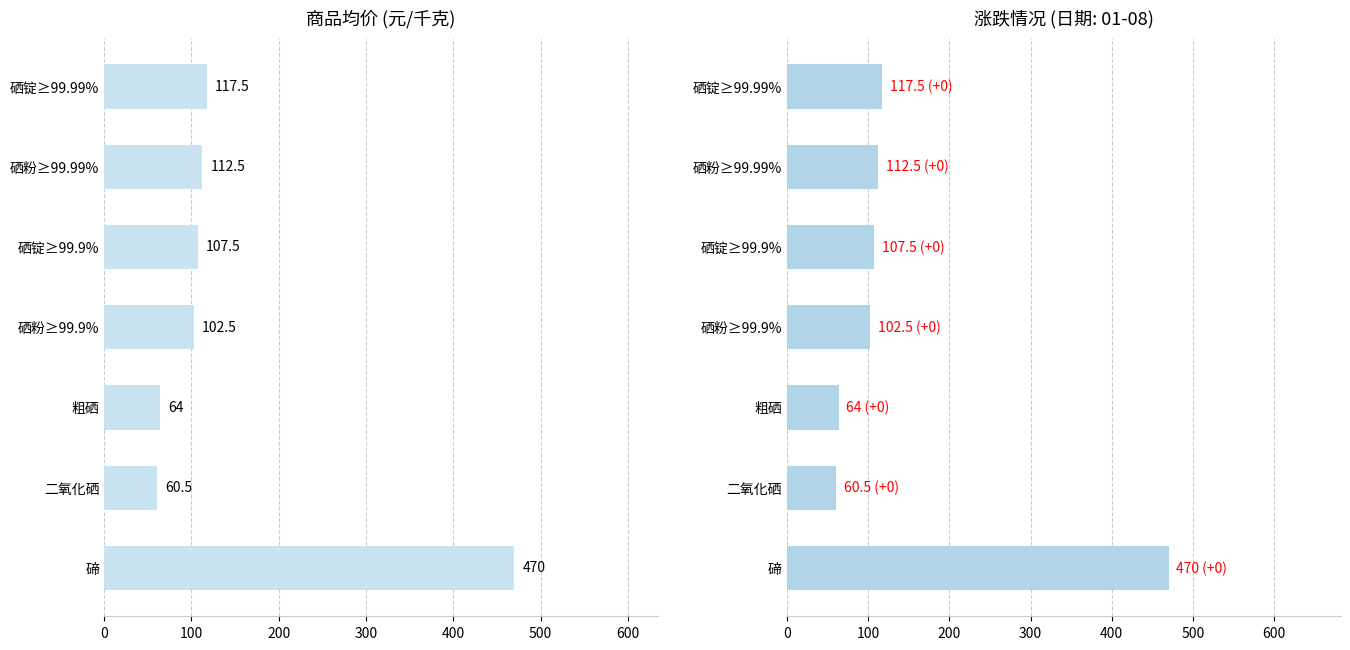

Reading left to right, transcribe all the data shown in this chart.

117.5	112.5	107.5	102.5	64.0	60.5	470.0